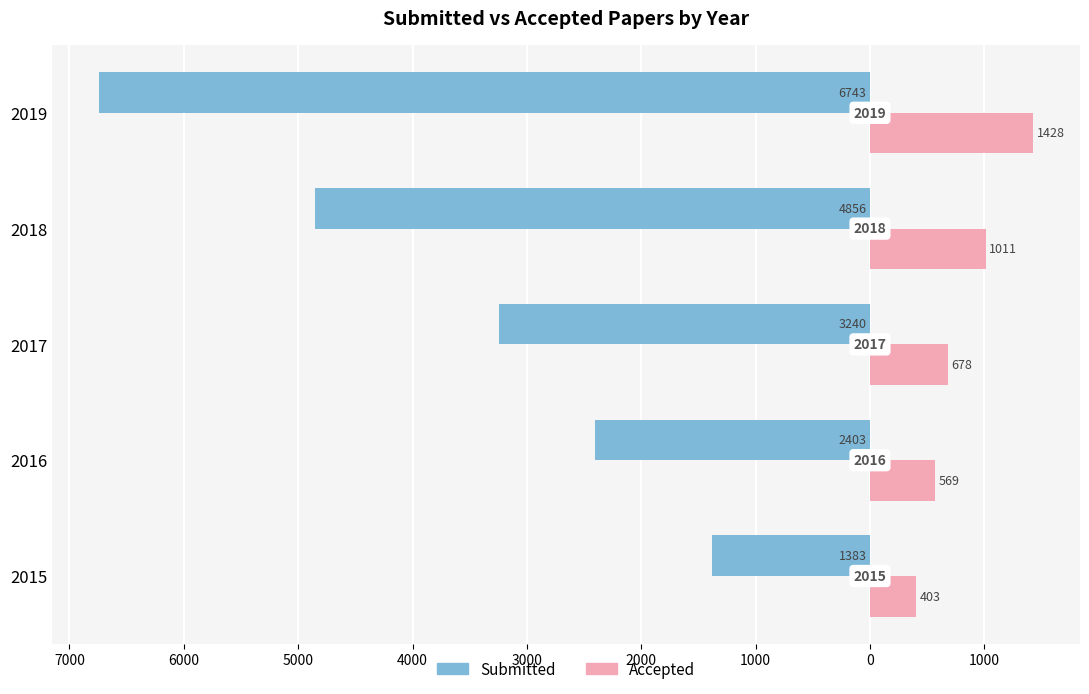

What are all the series names shown in the legend?

Submitted, Accepted